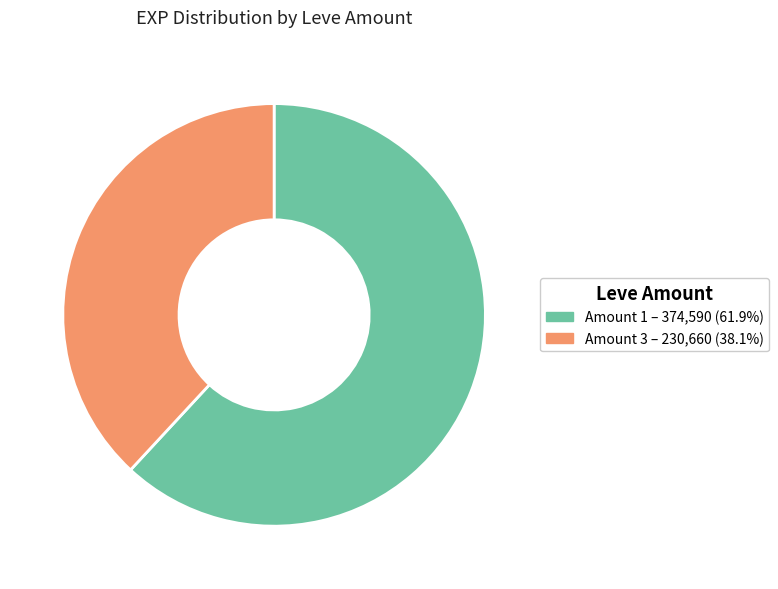

Is there a majority slice in this chart?

Yes